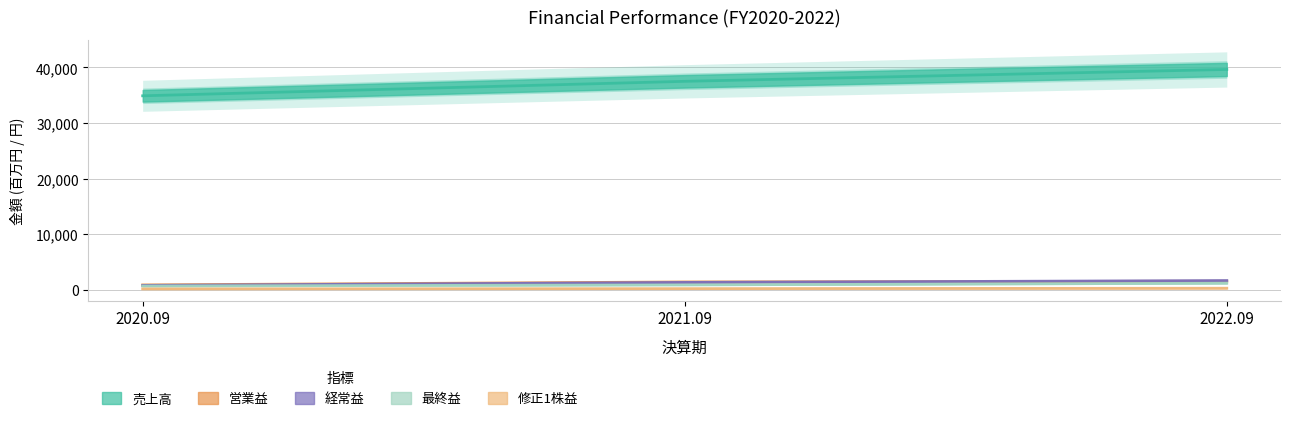

How many values in the 修正1株益 series exceed 183?

2